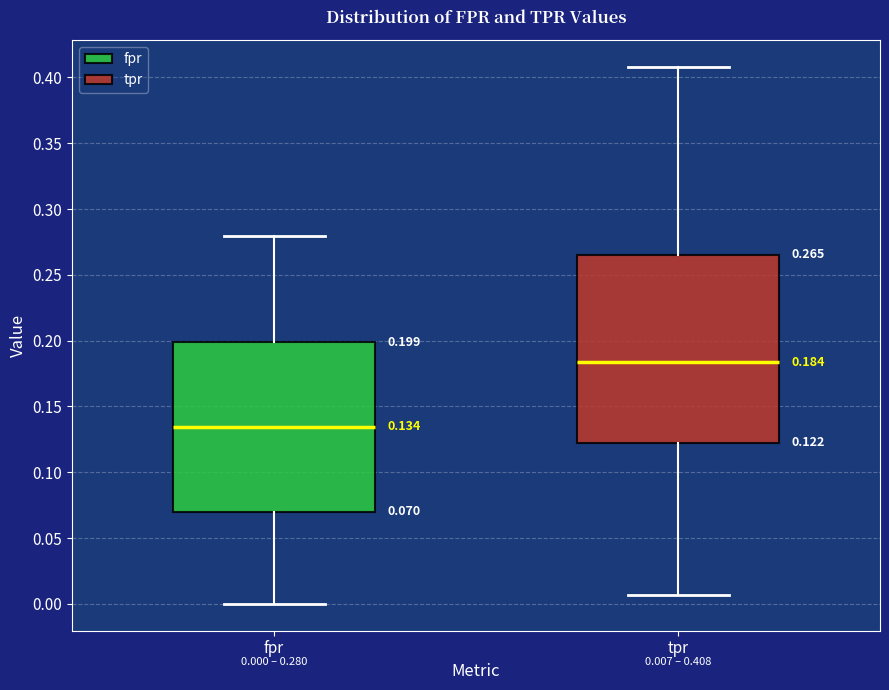

Which box's median line is the lowest?

fpr